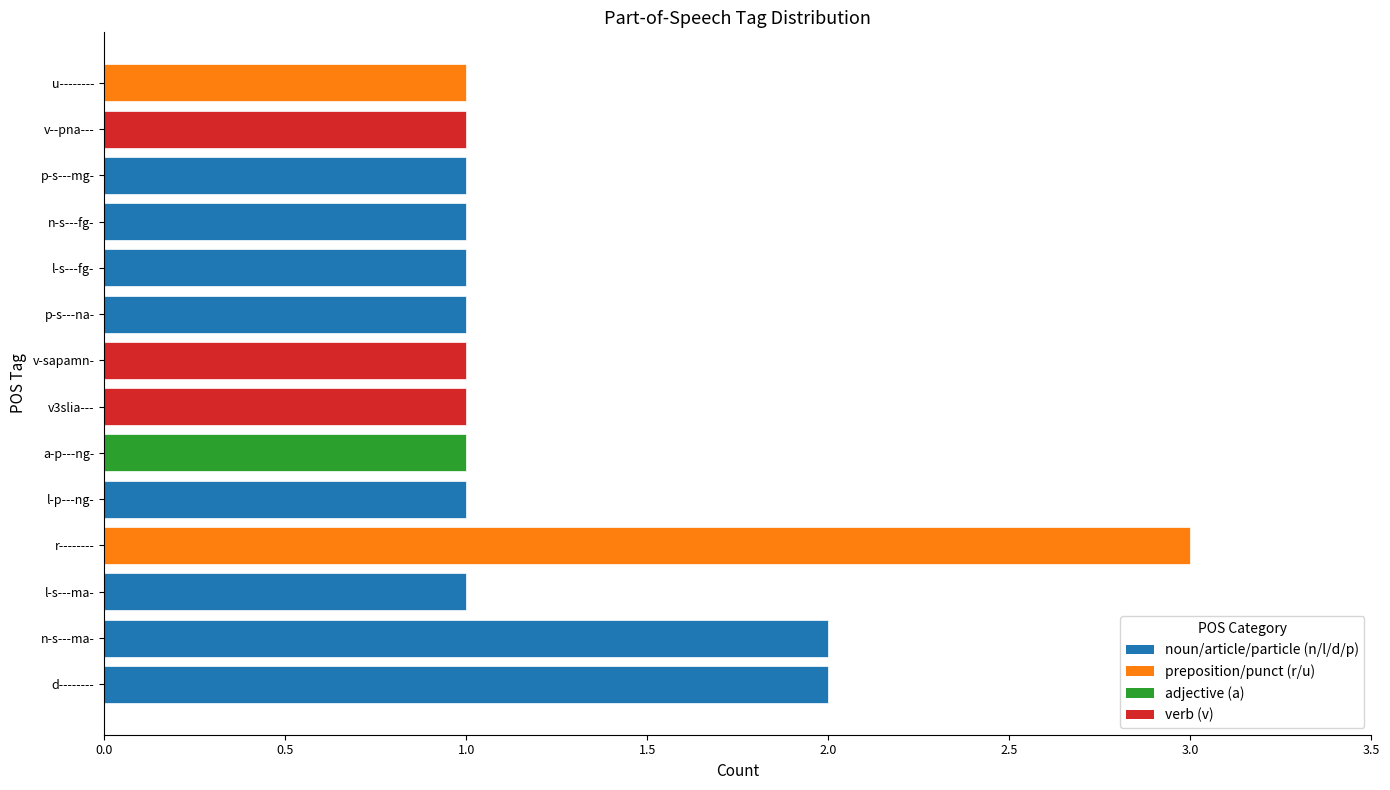

What is the difference between the maximum and minimum values?

2